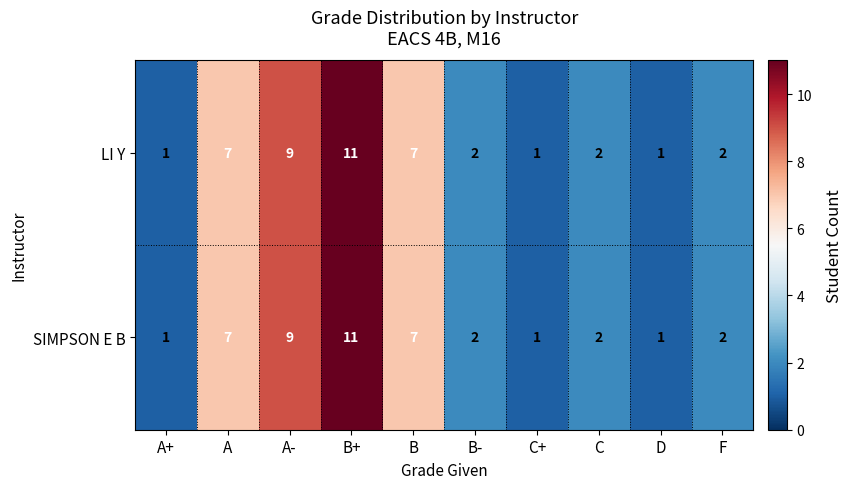

What is the difference between the SIMPSON E B values at B+ and B-?

9